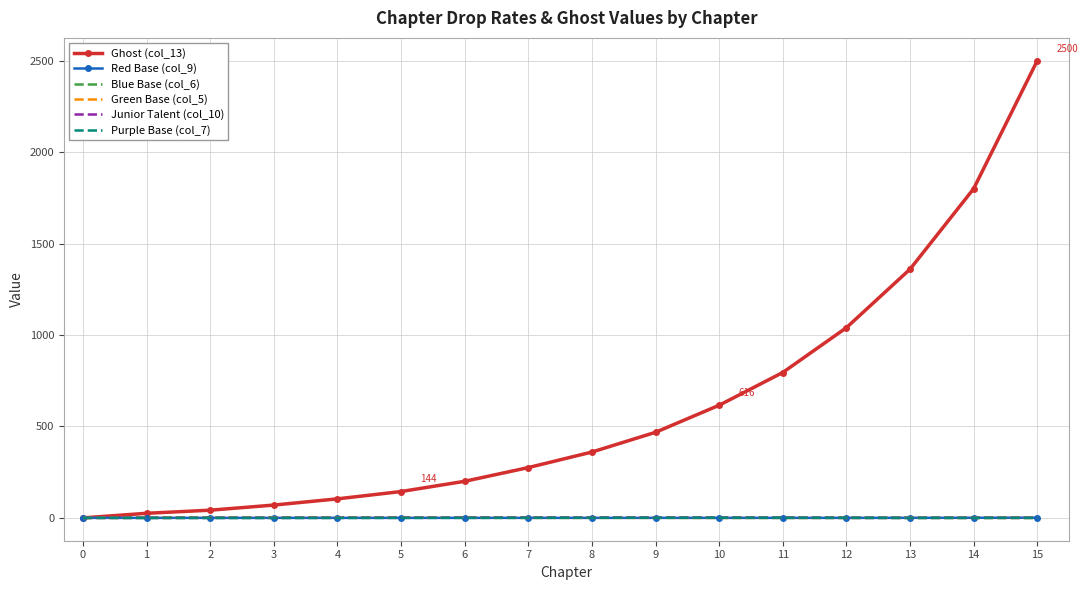

Which series has the widest spread of values?

Ghost (col_13)